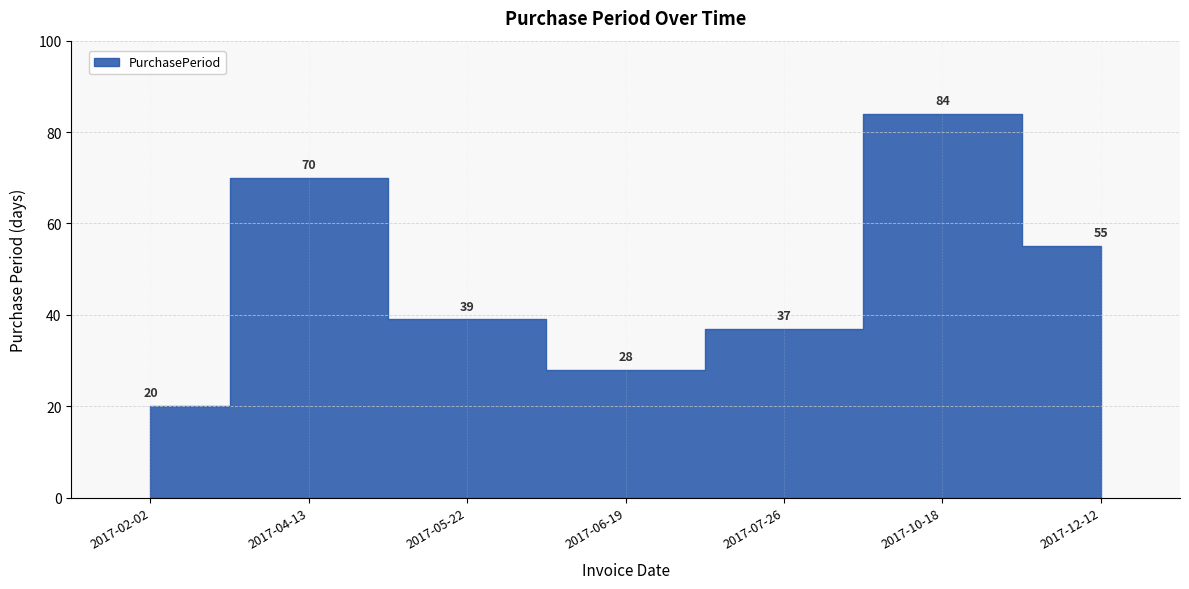

List the labels in order of value, smallest first.

2017-02-02, 2017-06-19, 2017-07-26, 2017-05-22, 2017-12-12, 2017-04-13, 2017-10-18